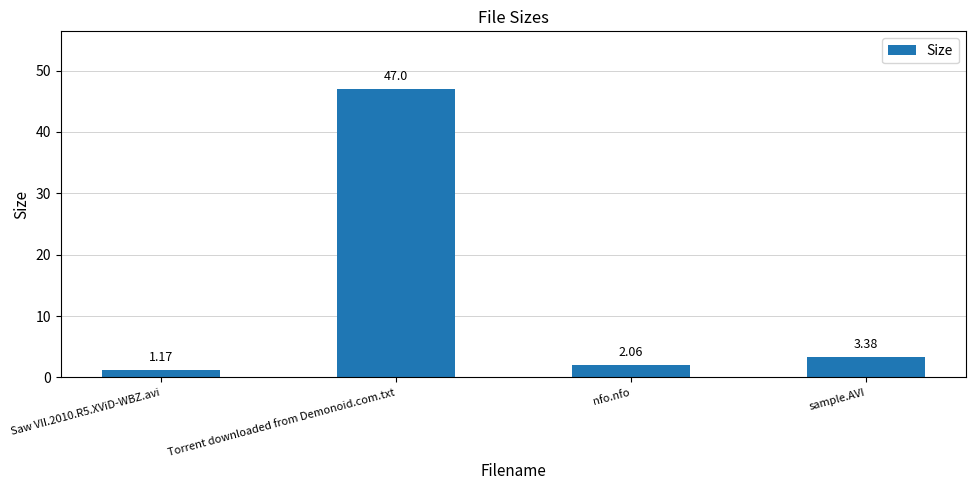

What is the change in value from nfo.nfo to sample.AVI?

+1.3